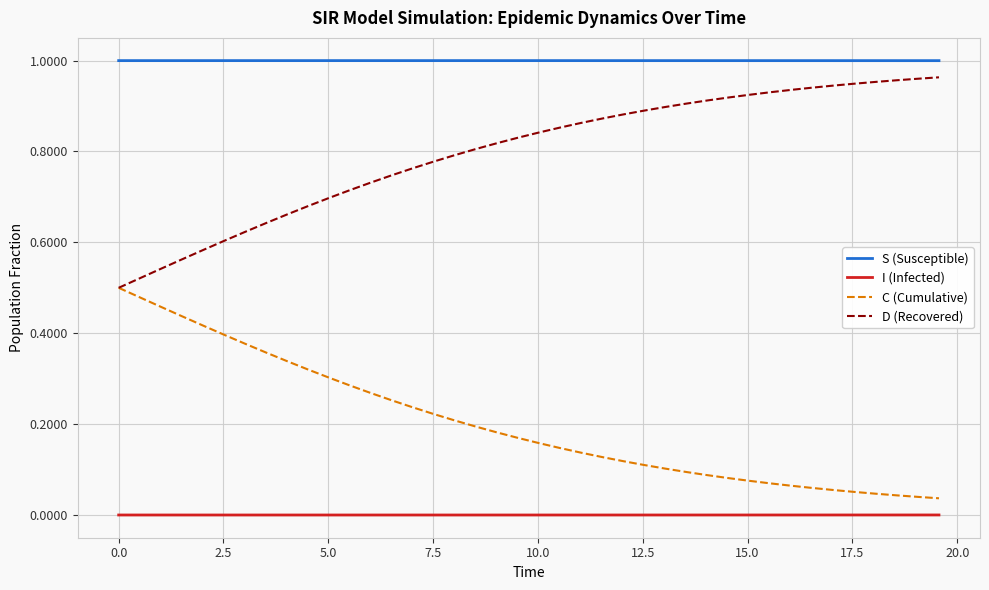

Which series has the largest total across all categories?

S (Susceptible)